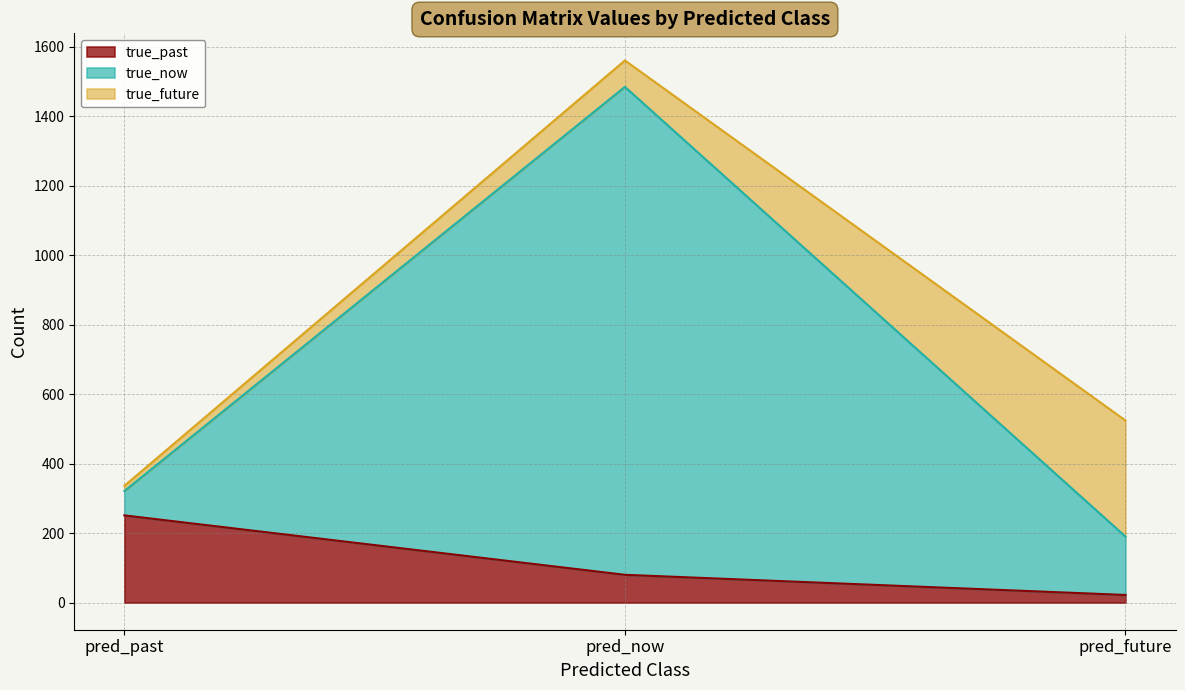

What is the total value across all series at pred_now?

1560